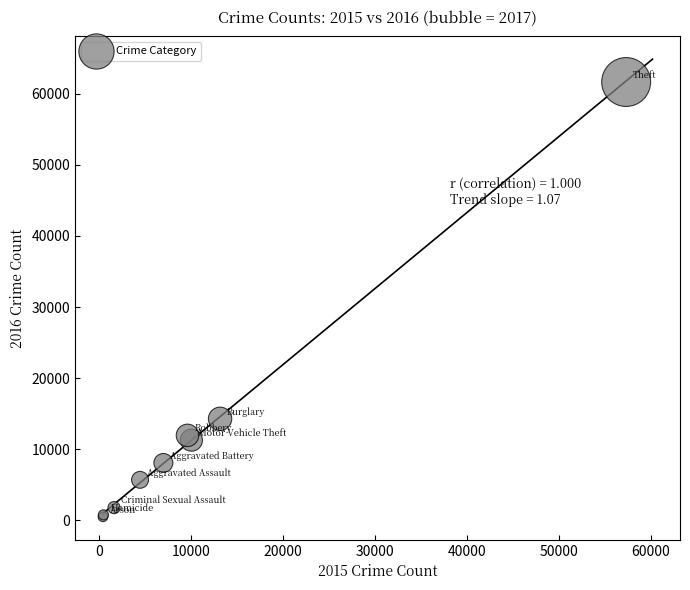

What Y value in the scatter plot is closest to 31066?

14289